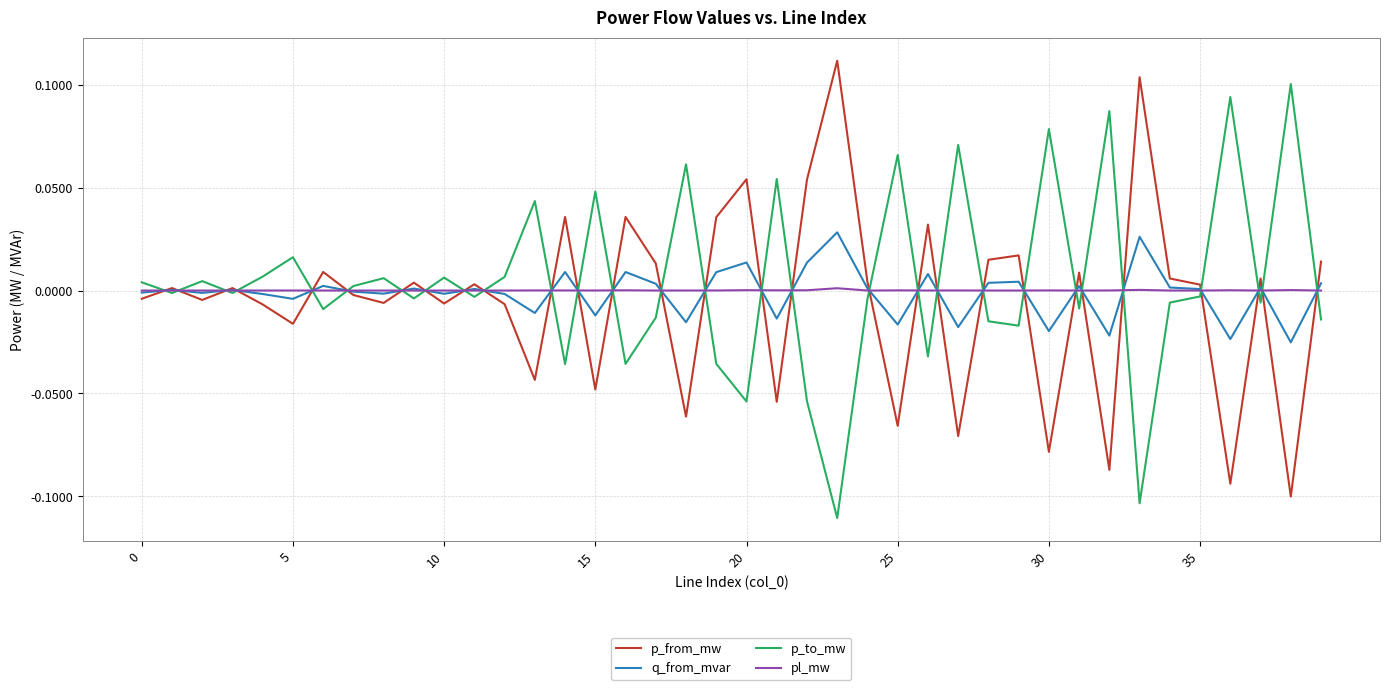

Rank the series by their maximum value, from highest to lowest.

p_from_mw, p_to_mw, q_from_mvar, pl_mw